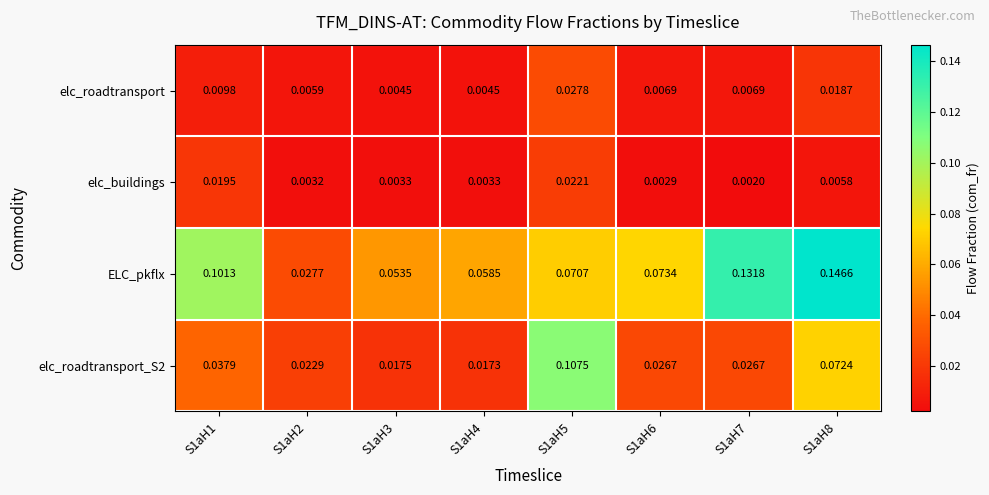

What is the total value across all series at S1aH8?

0.2